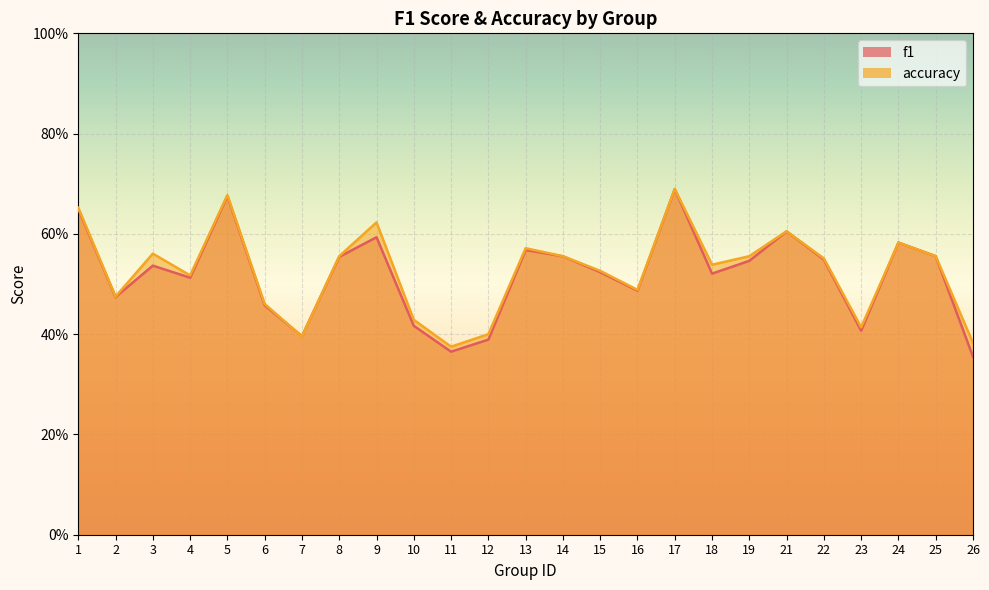

True or false: accuracy and f1 cross at least once.

True